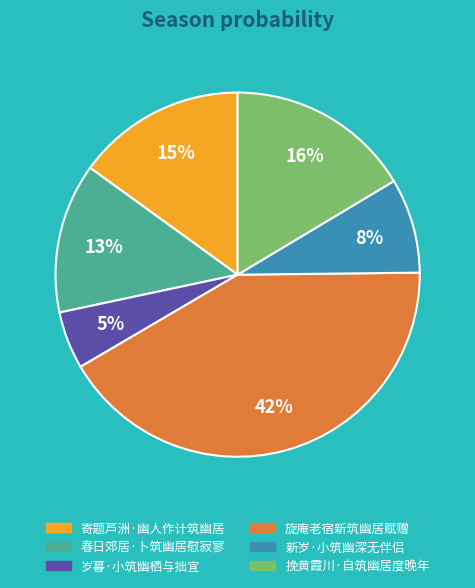

Between 春日郊居·卜筑幽居慰寂寥 and 新岁·小筑幽深无伴侣, which is larger?

春日郊居·卜筑幽居慰寂寥